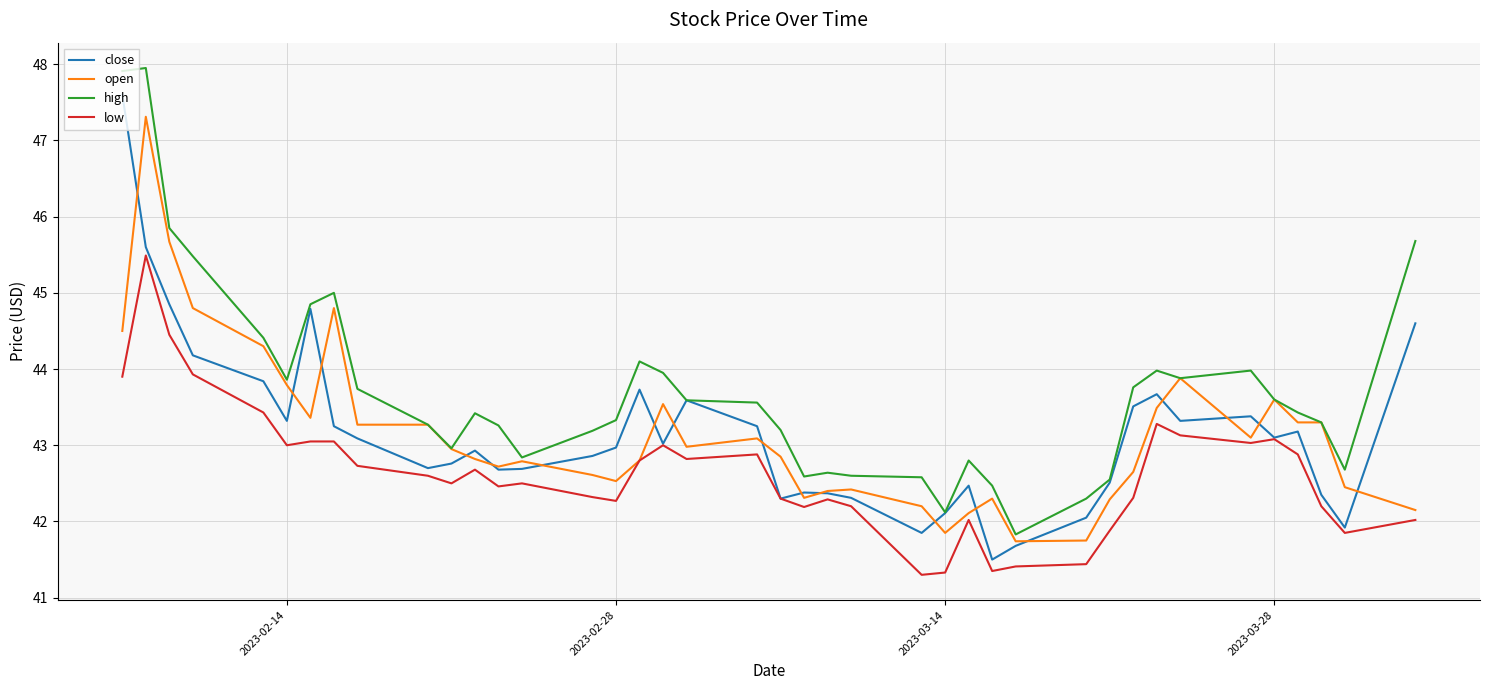

List the series in order of their peak value, lowest first.

low, open, close, high